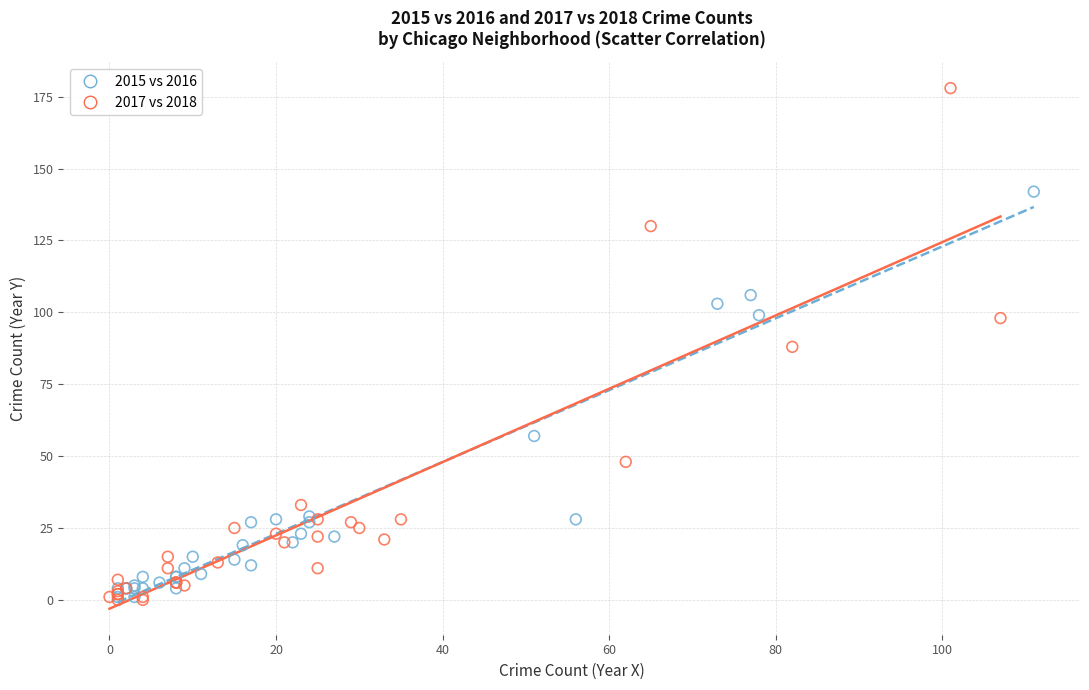

What are all the series names shown in the legend?

2015 vs 2016, 2017 vs 2018